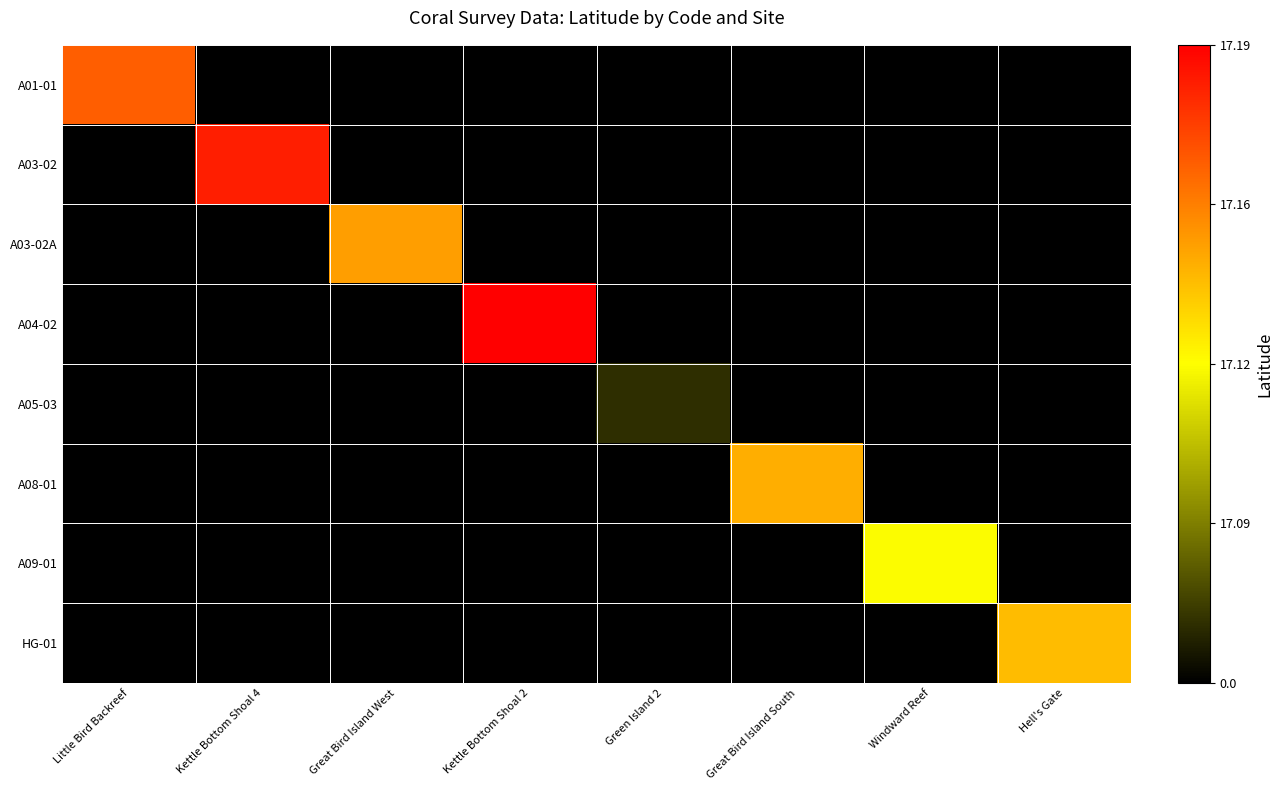

Which label corresponds to the largest value in the chart?

Kettle Bottom Shoal 2